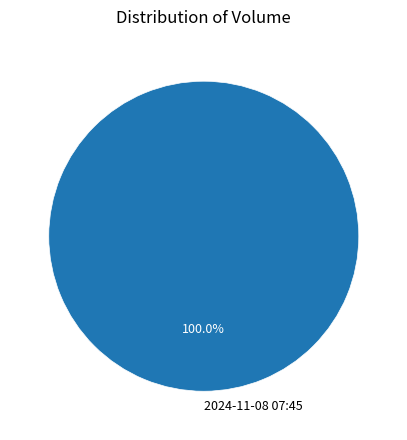

Which slice represents more than half of the pie?

2024-11-08 07:45